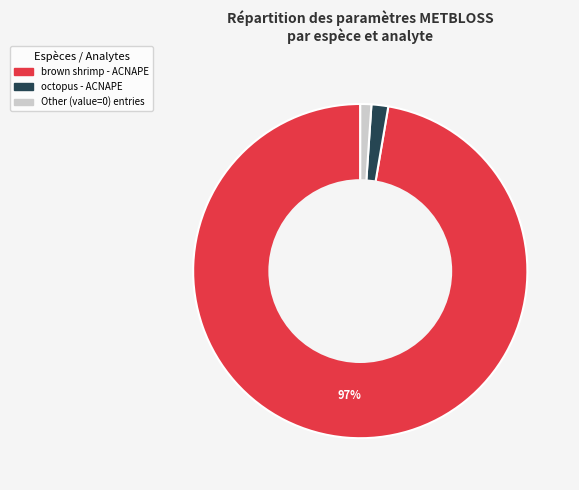

How many segments does this pie chart have?

3